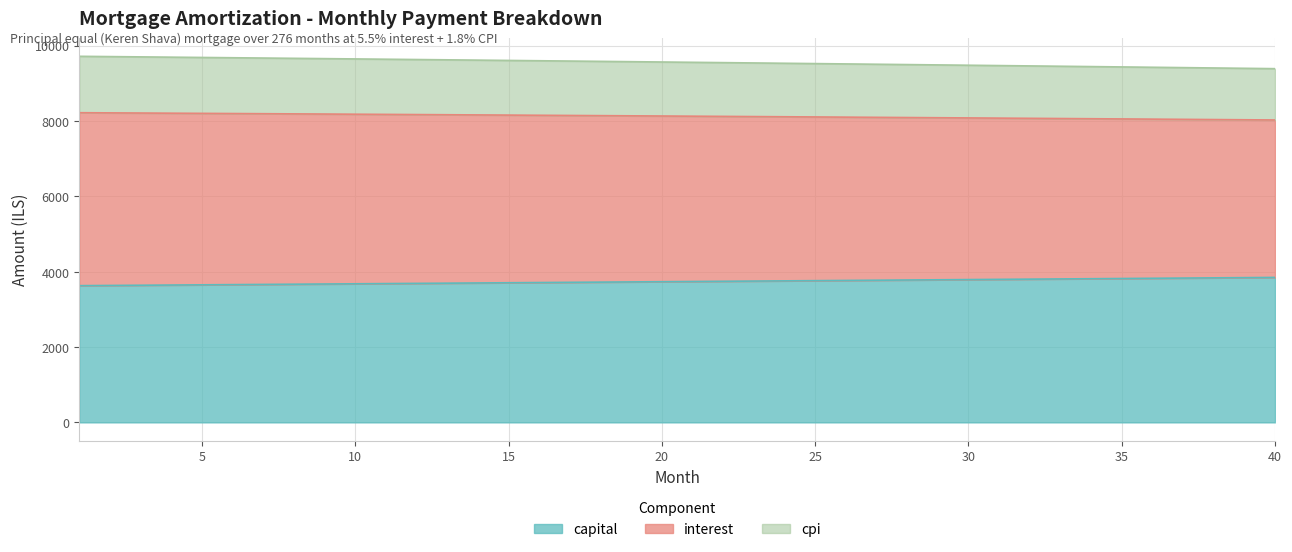

What is the maximum value for capital?

3847.1